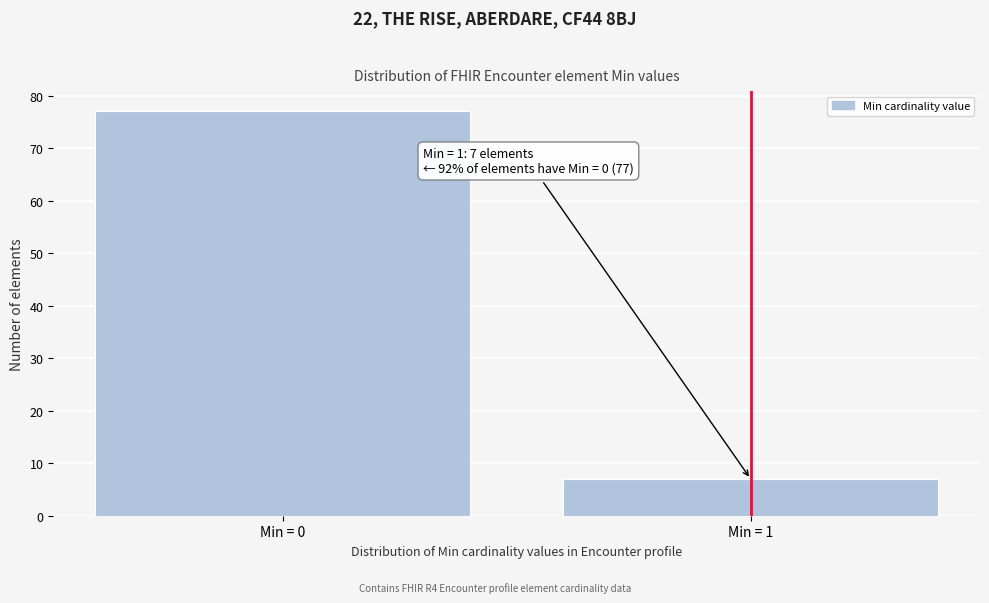

Reading right to left, extract all data points from this chart.

7	77